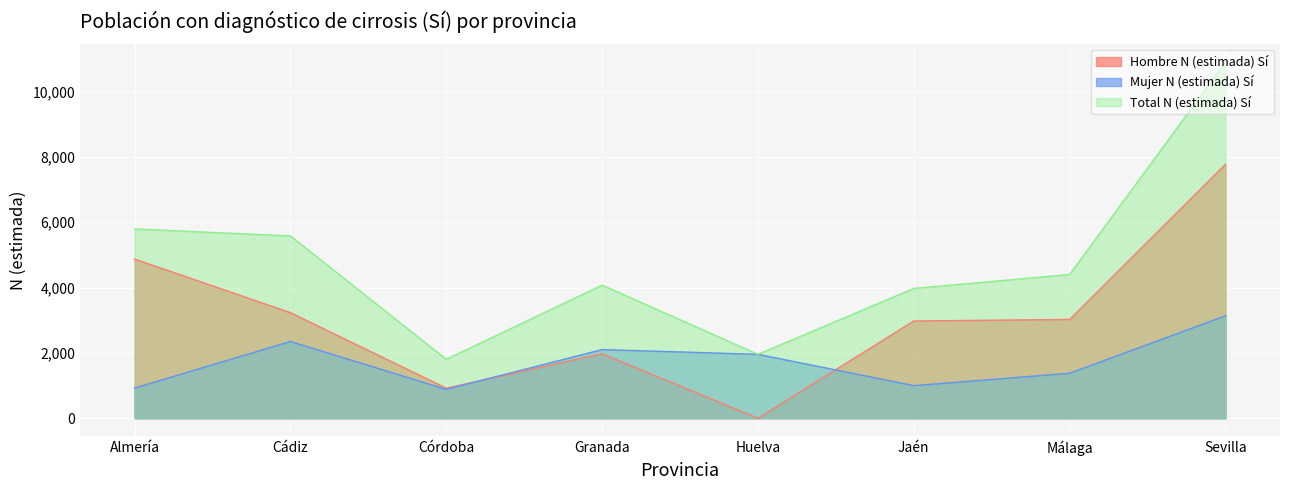

How many distinct data groups are displayed?

3